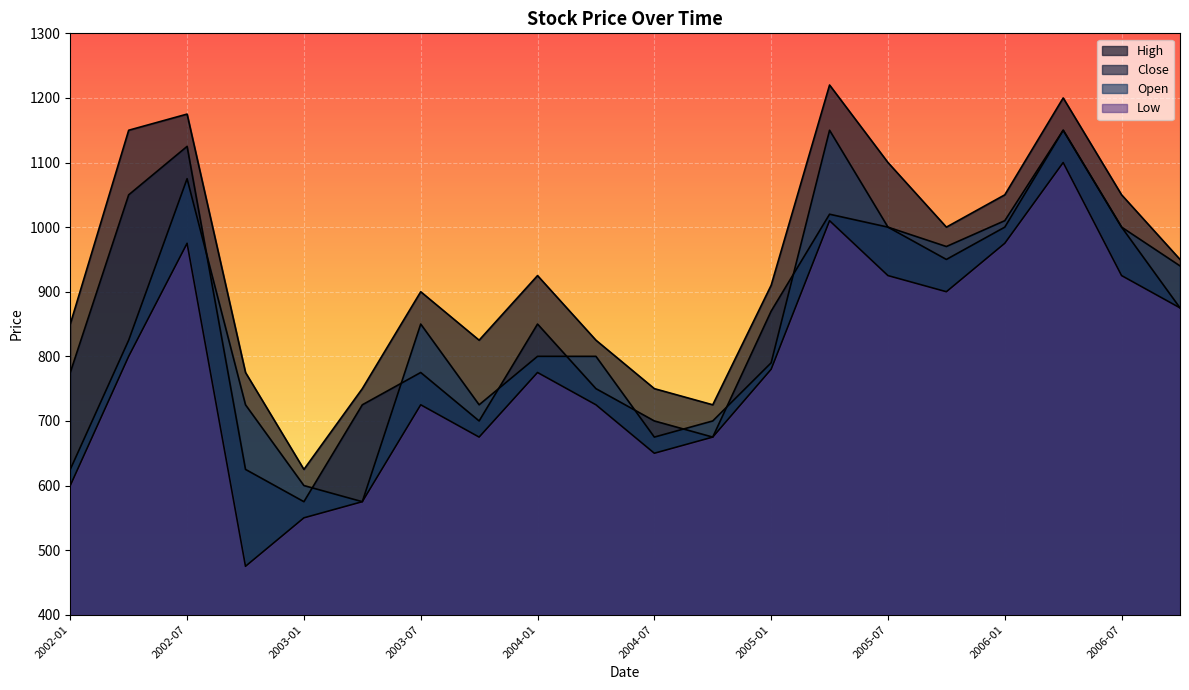

At how many categories does at least one series exceed 754?

16